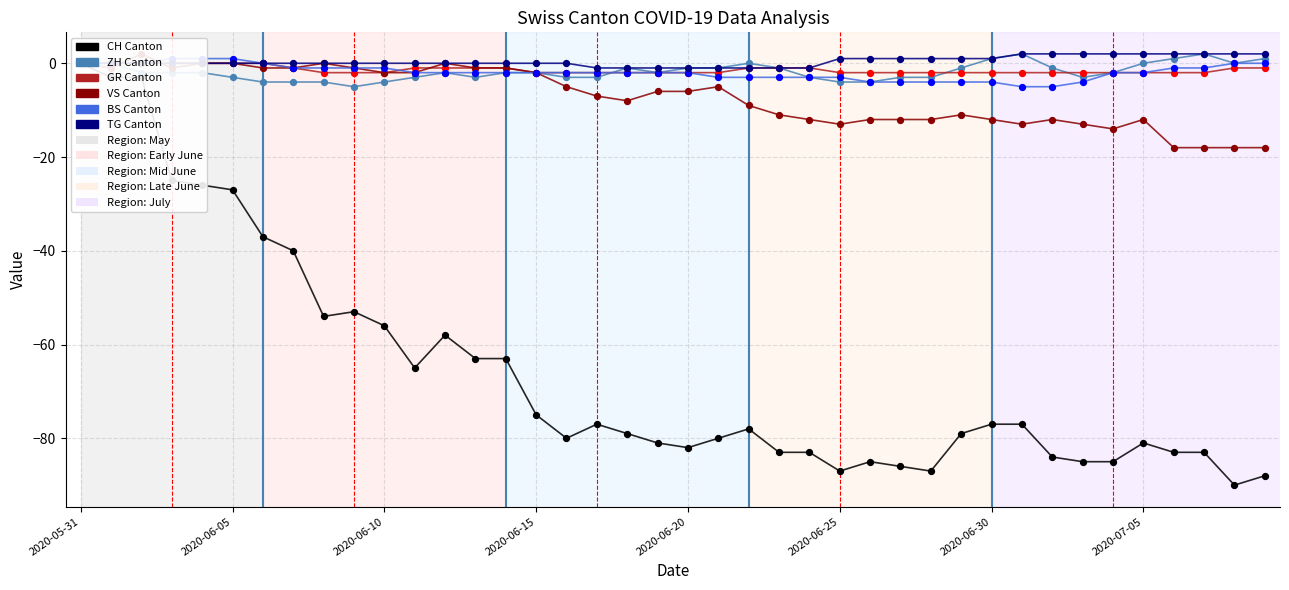

At how many categories does at least one series exceed -65?

40